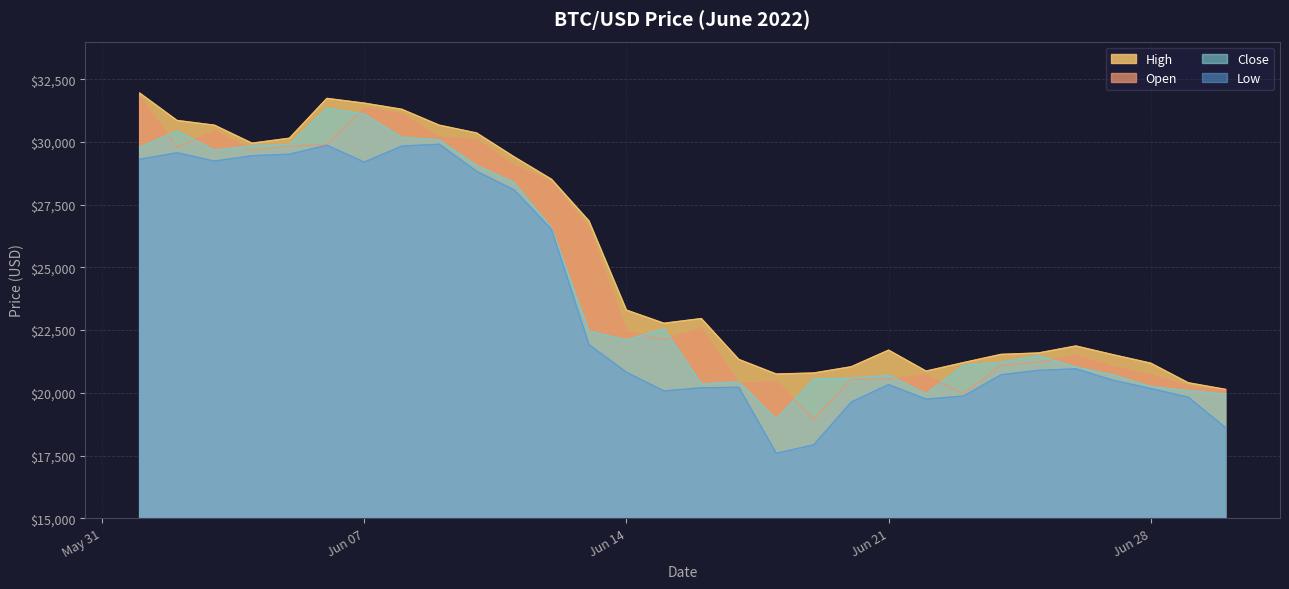

In open, how many points are higher than both neighbors (excluding endpoints)?

6